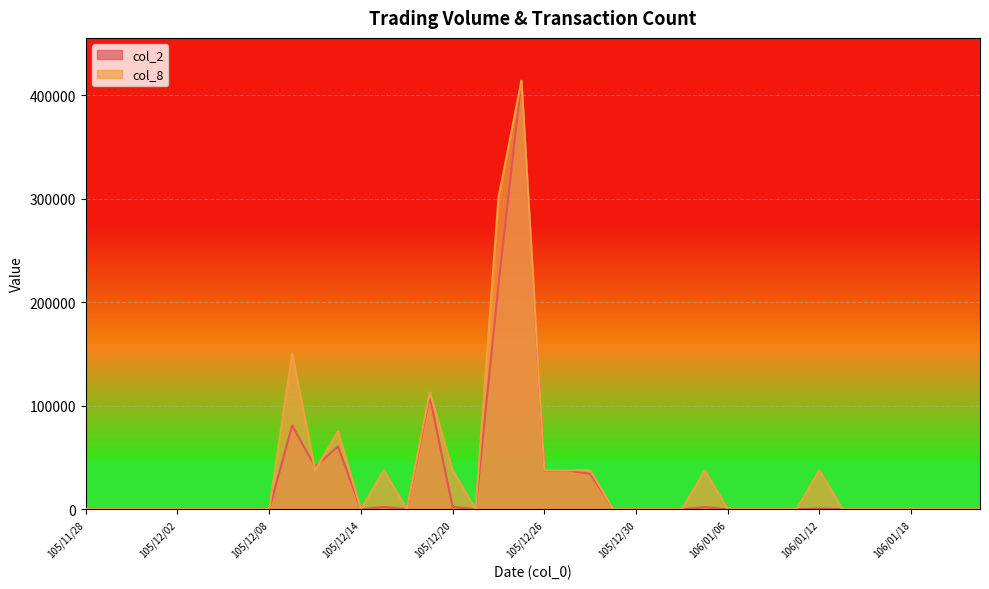

Is it true that col_2 equals -163932.8 at 106/01/04?

False